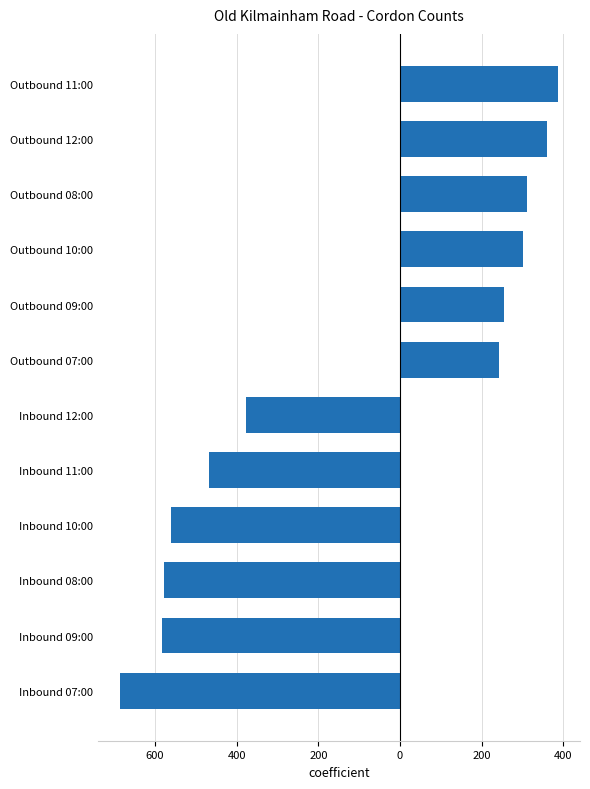

Are the bars horizontal?

Yes